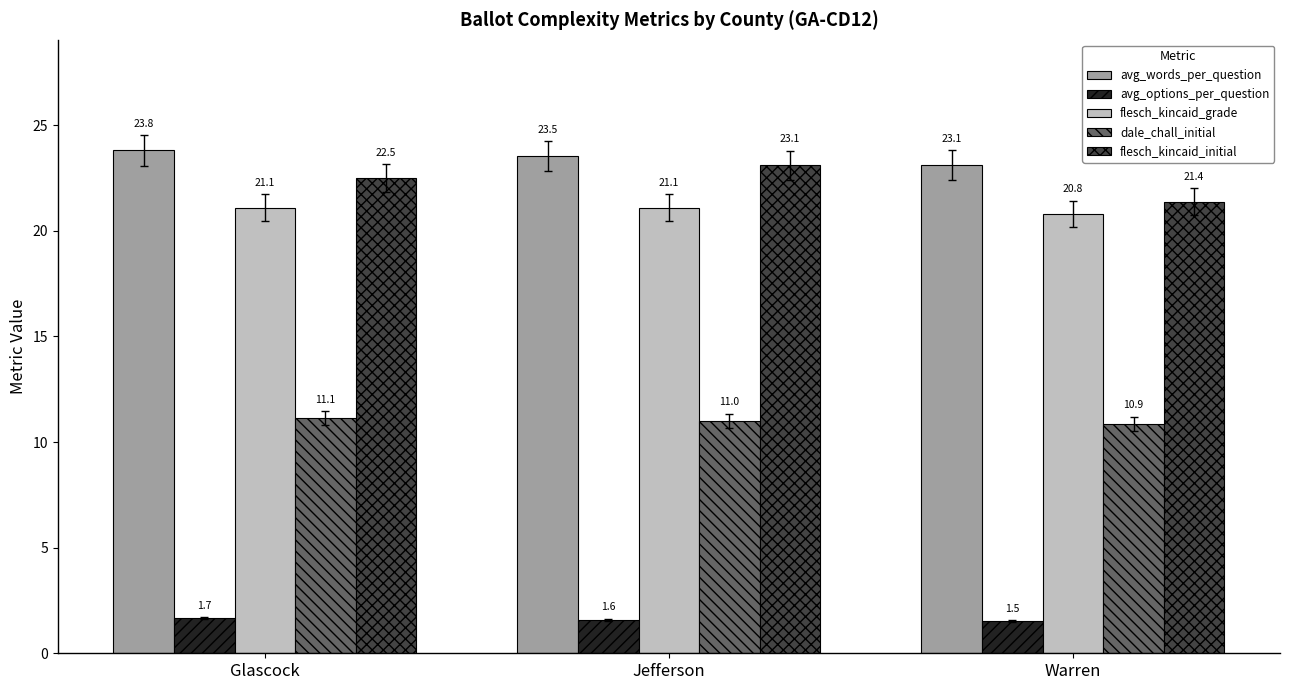

List the labels in order of dale_chall_initial value, largest first.

Glascock, Jefferson, Warren